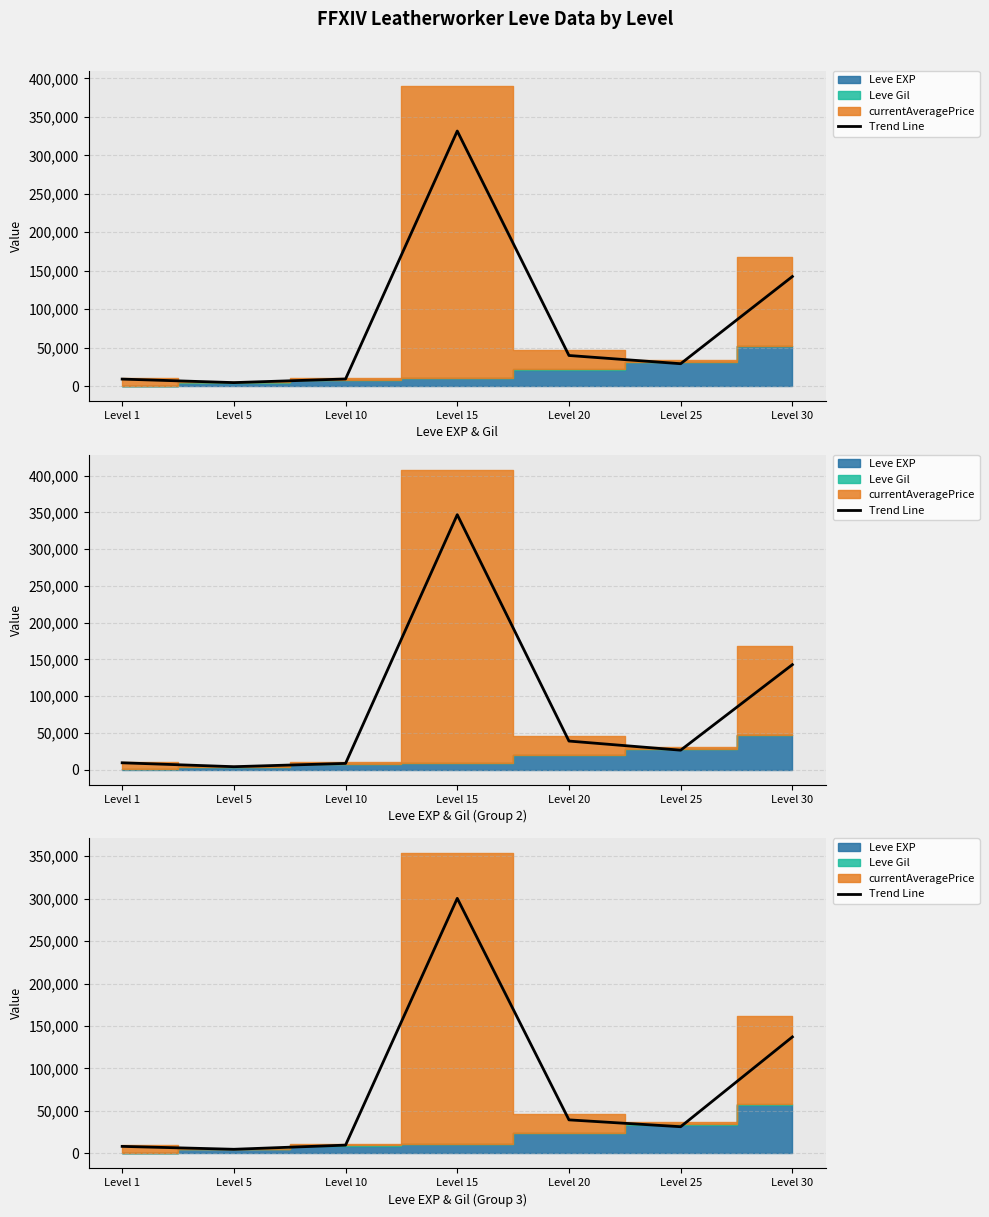

The chart shows a value of 300204.9 at Level 15. True or false?

True